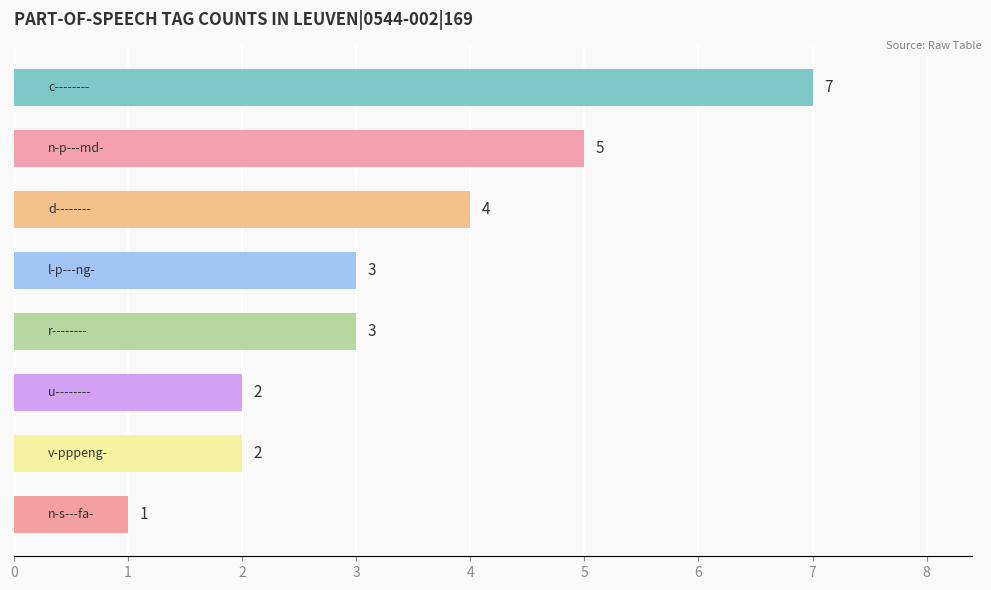

Reading bottom to top, transcribe all the data shown in this chart.

1	2	2	3	3	4	5	7